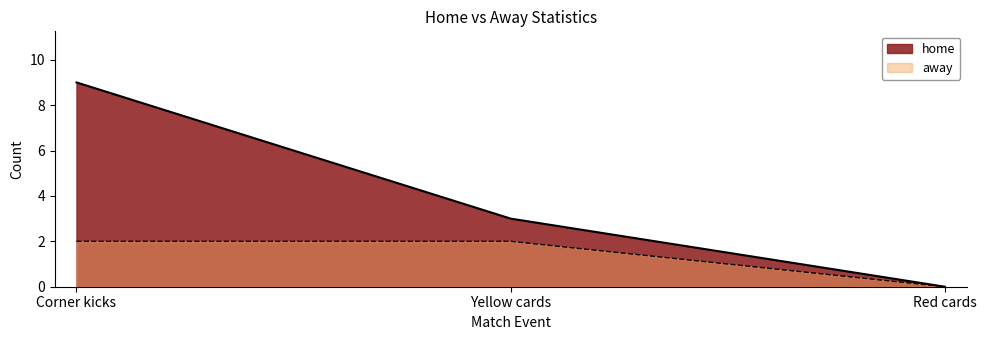

Reading left to right, transcribe all the data shown in this chart.

home: Corner kicks=9	Yellow cards=3	Red cards=0
away: Corner kicks=2	Yellow cards=2	Red cards=0